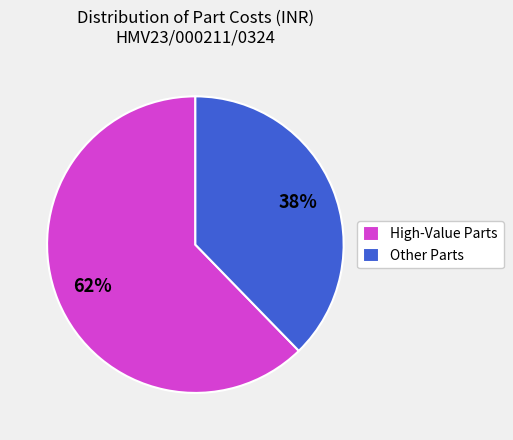

What percentage is the High-Value Parts slice, to the nearest percent?

62%